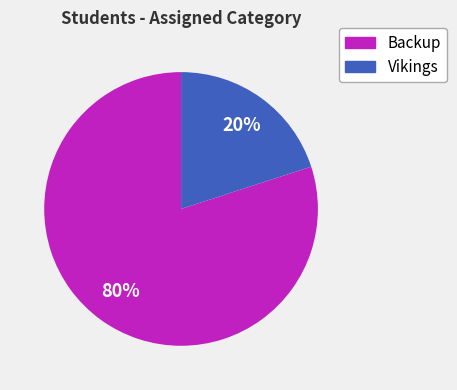

What is the total percentage of Backup and Vikings?

100.0%